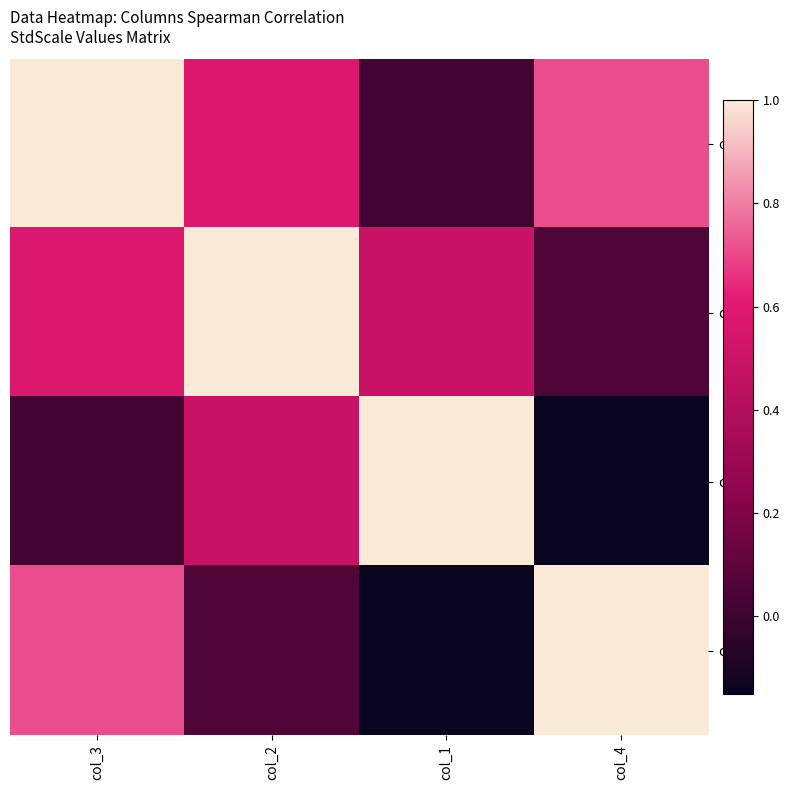

At which category does the chart reach its minimum across all series?

col_4